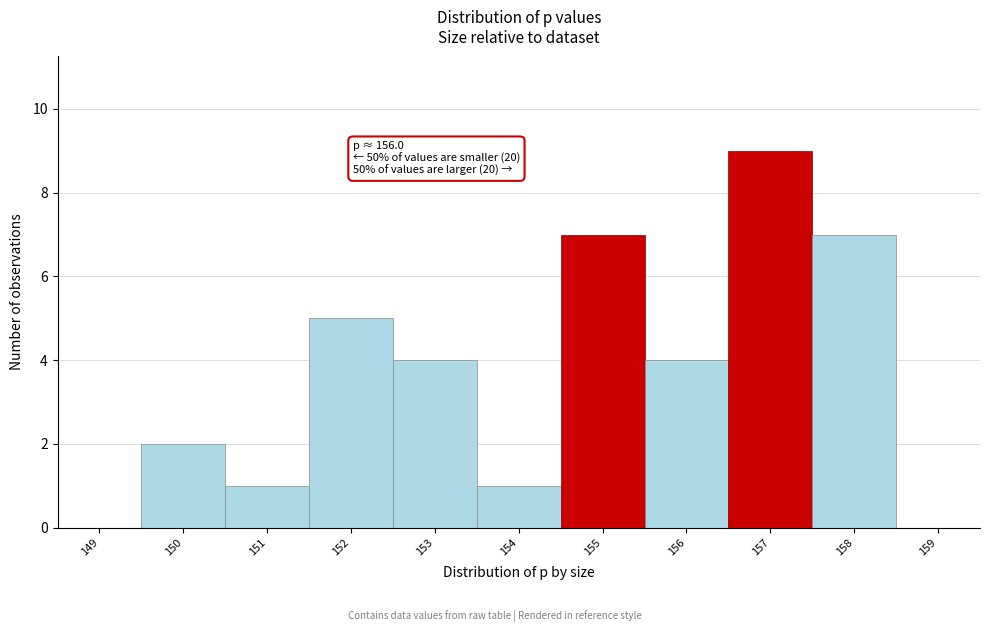

Reading right to left, what are all the values shown in this chart?

159=0	158=7	157=9	156=4	155=7	154=1	153=4	152=5	151=1	150=2	149=0